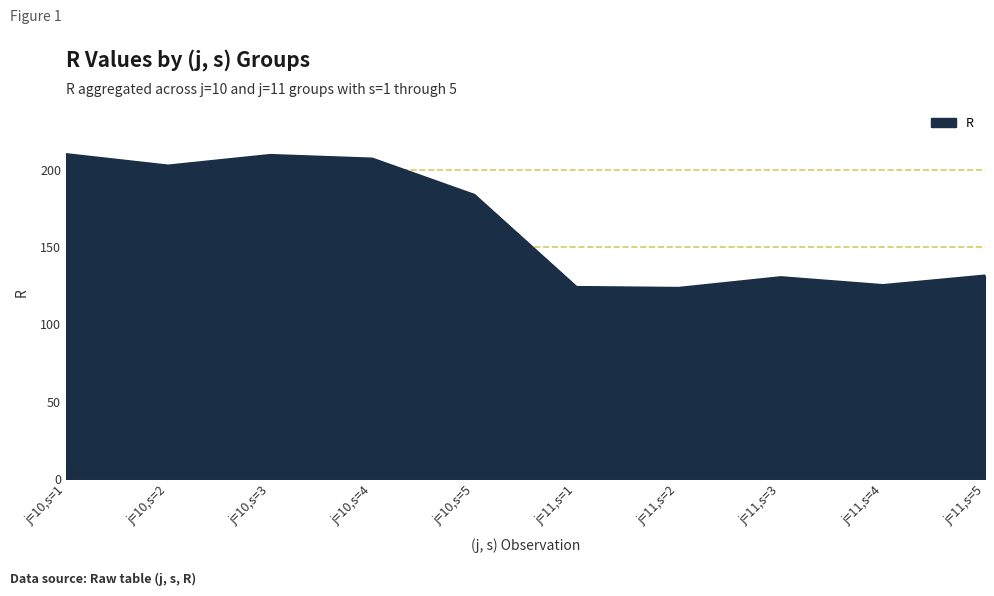

What is the difference between the values at j=10,s=5 and j=11,s=1?

59.5